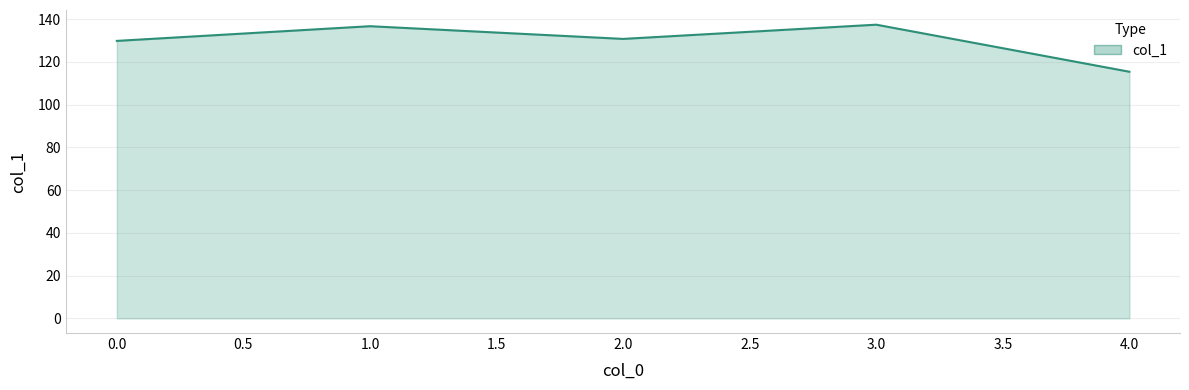

What is the maximum value shown in the chart?

137.5